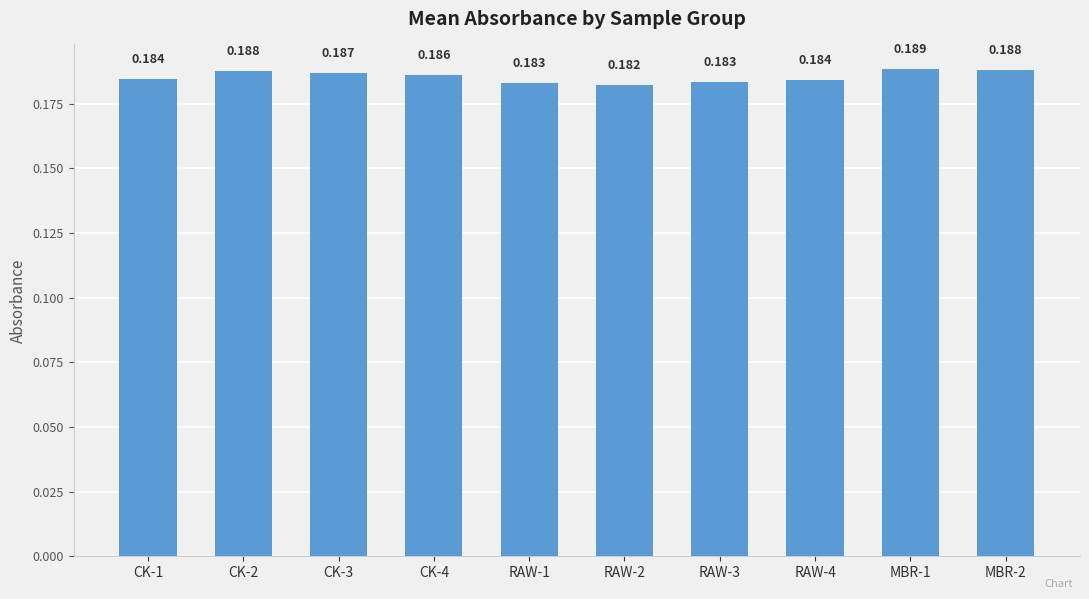

List the labels in order of value, smallest first.

RAW-2, RAW-1, RAW-3, RAW-4, CK-1, CK-4, CK-3, CK-2, MBR-2, MBR-1